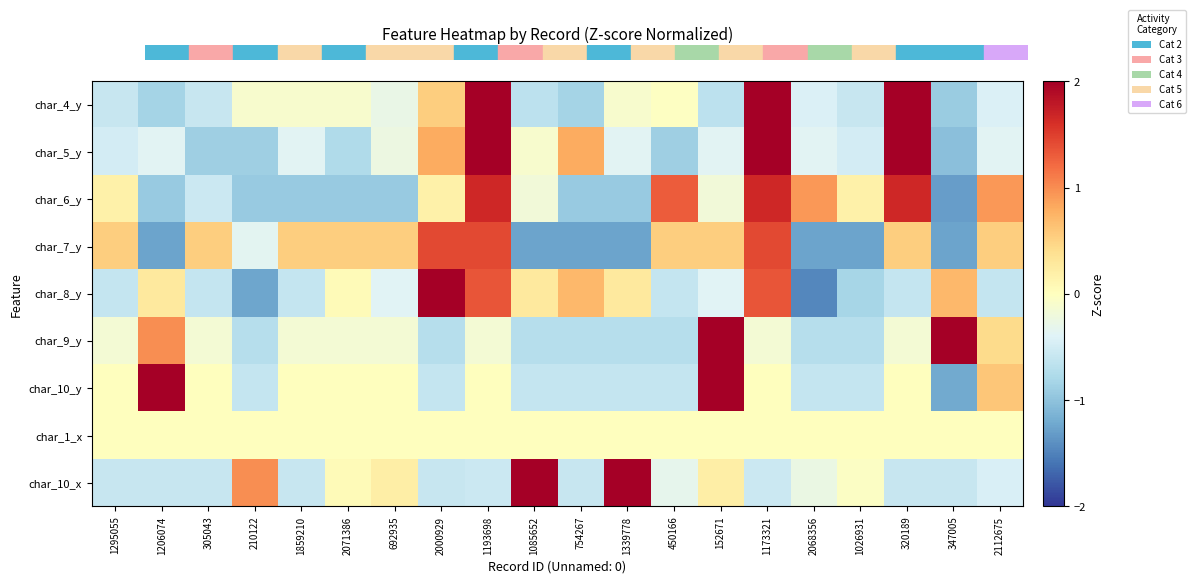

What is the greatest value displayed?

2.0